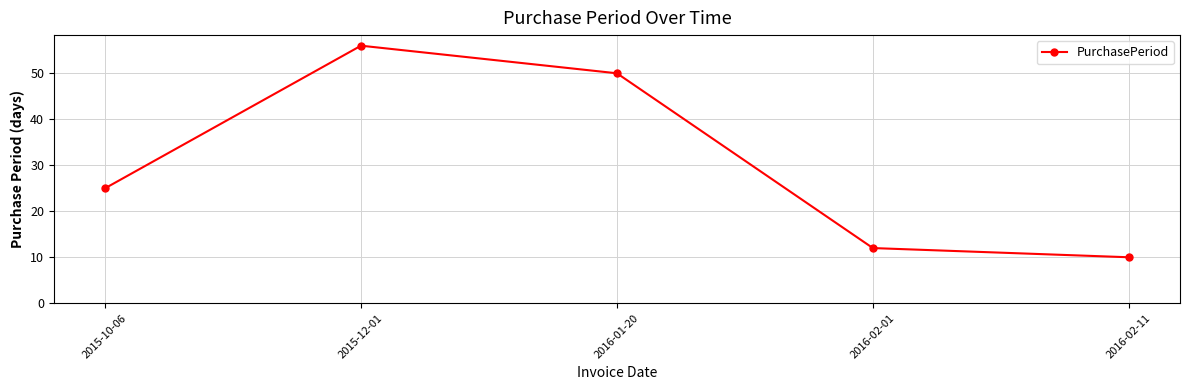

What is the smallest value displayed?

10